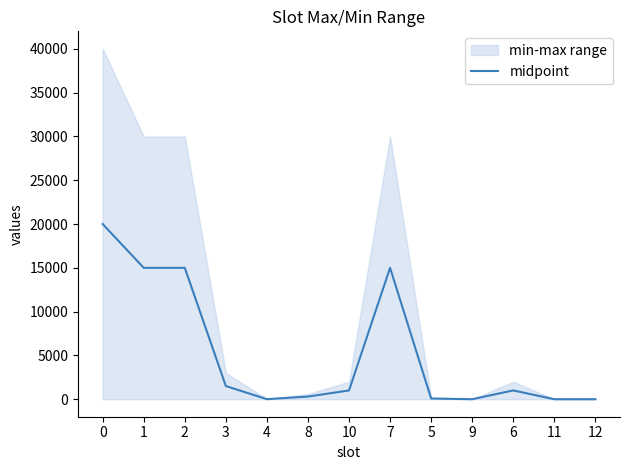

What is the change in value from 4 to 8?

+294